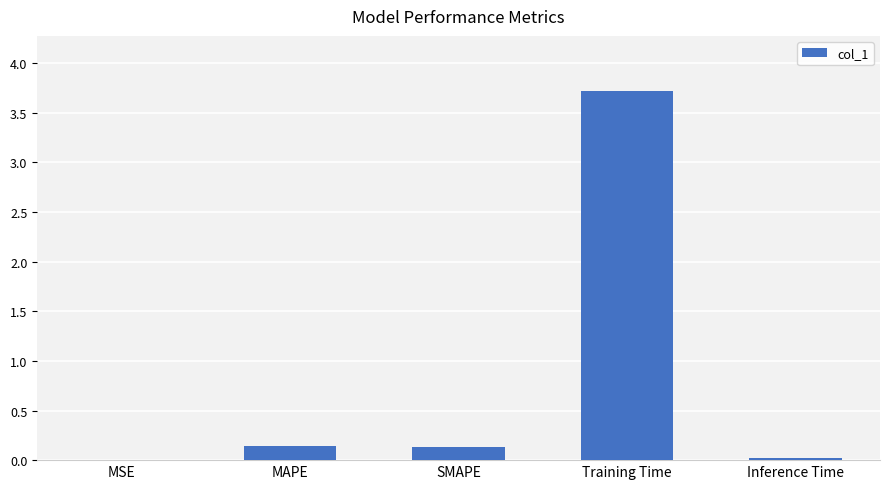

What is the sum of all values?

4.0